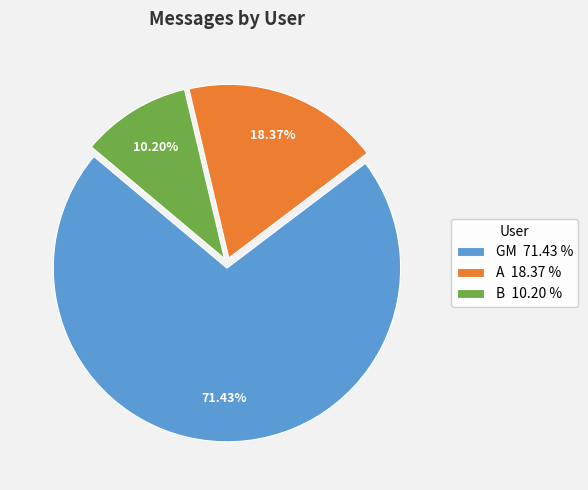

To the nearest percent, what percentage of the pie is GM?

71%